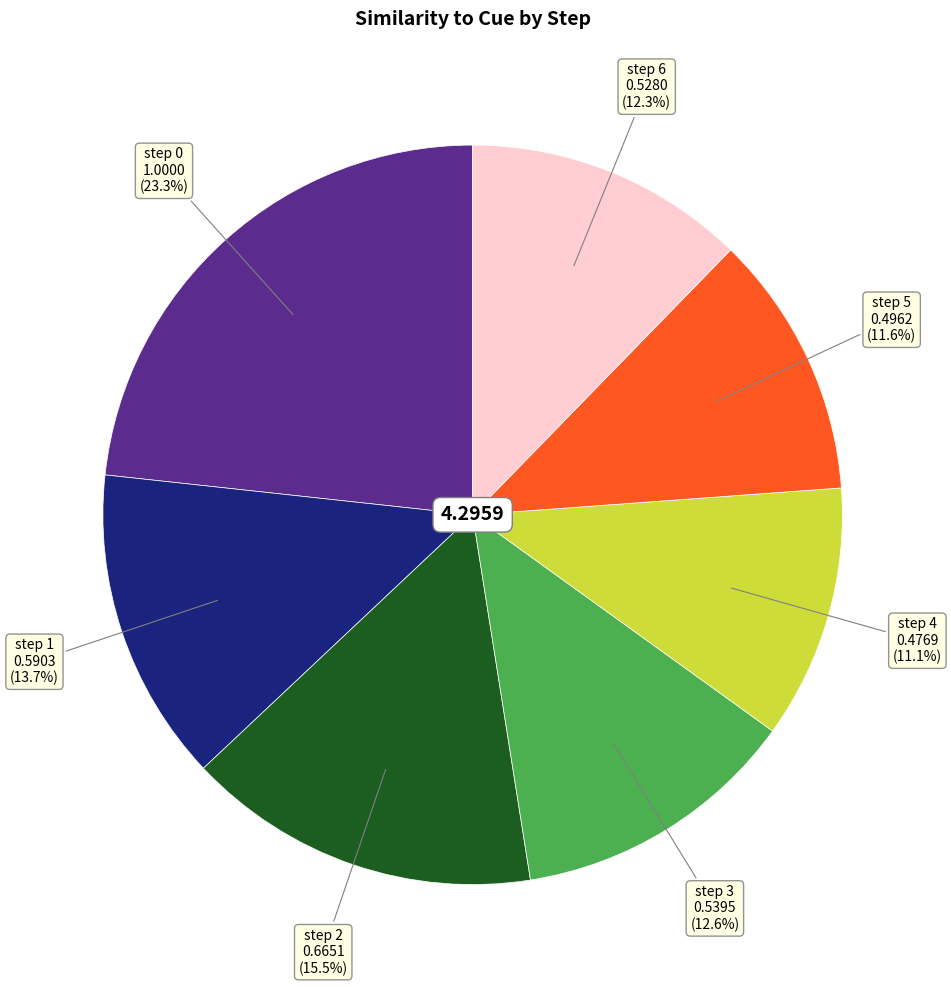

Does any single category account for the majority?

No